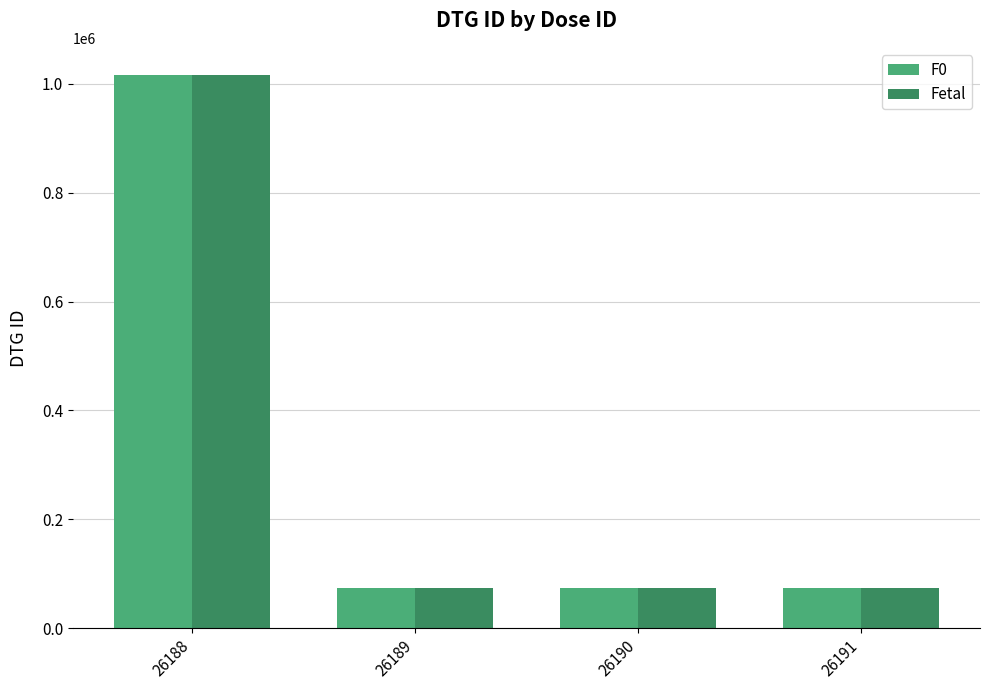

Which series has the largest range (max minus min)?

F0